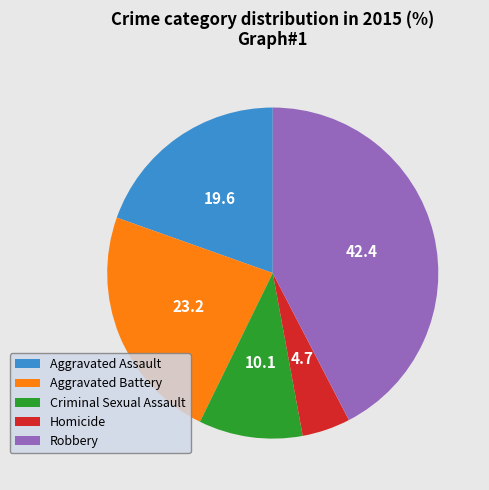

The Aggravated Assault slice represents 13% of the pie. True or false?

False